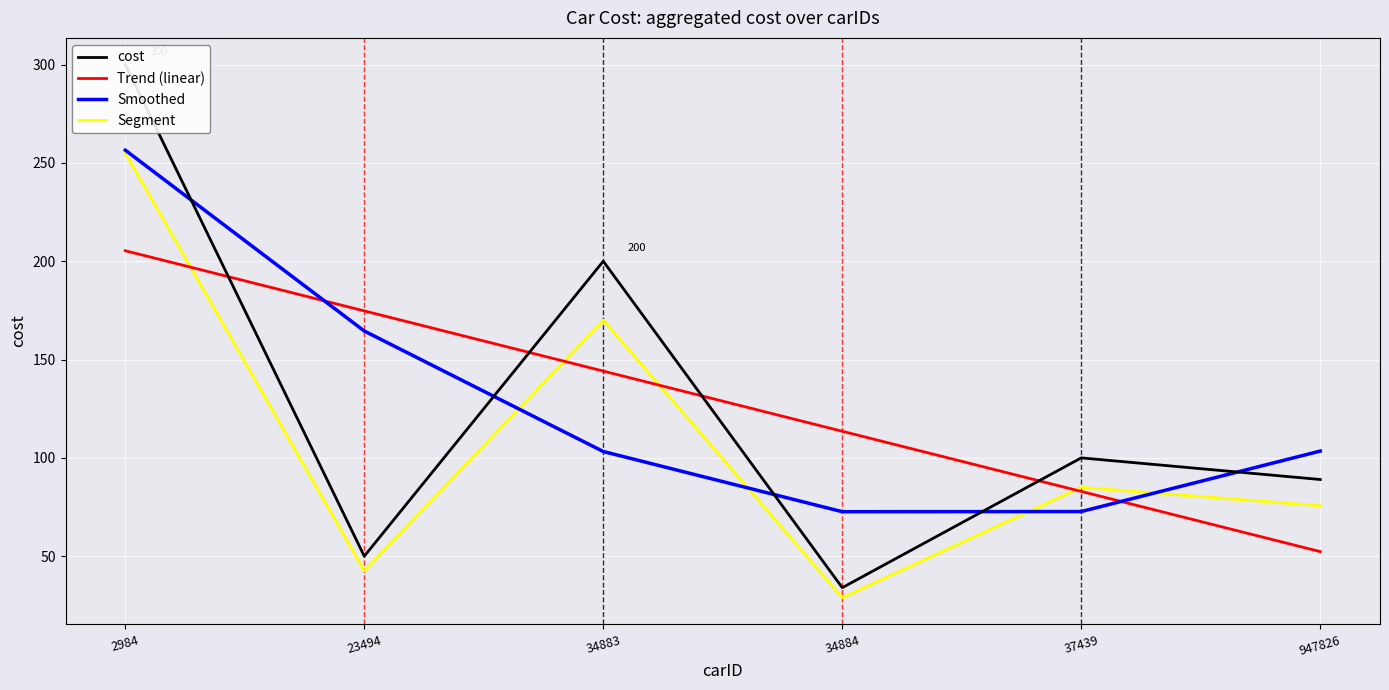

Does the chart display data point markers on the line(s)?

No